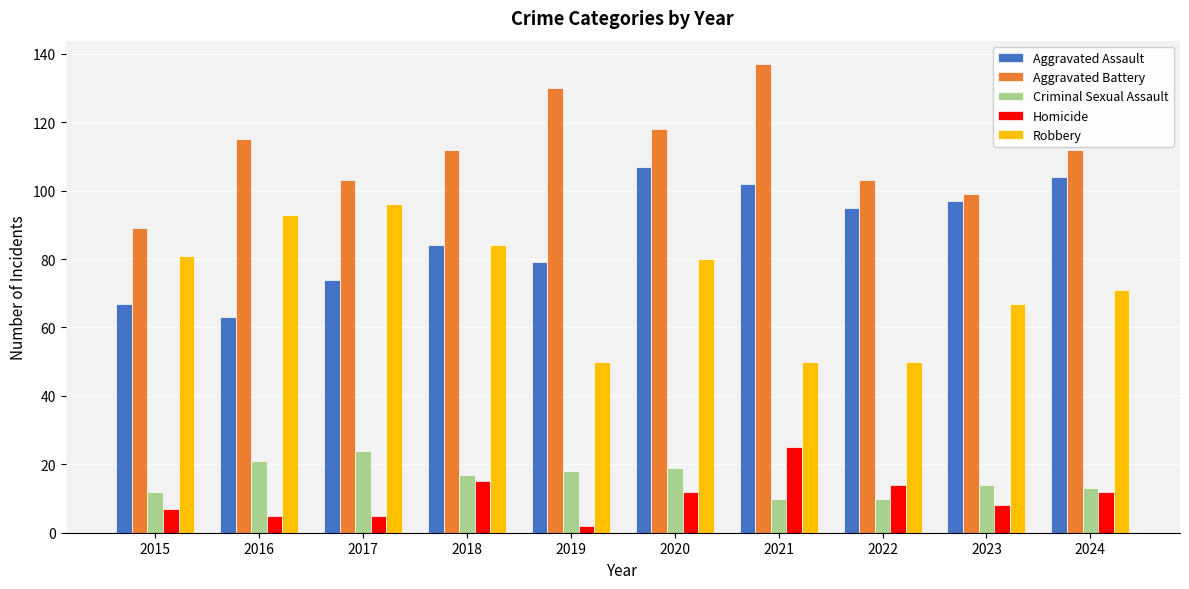

What is the value of the Criminal Sexual Assault bar at the 5th from the left?

18